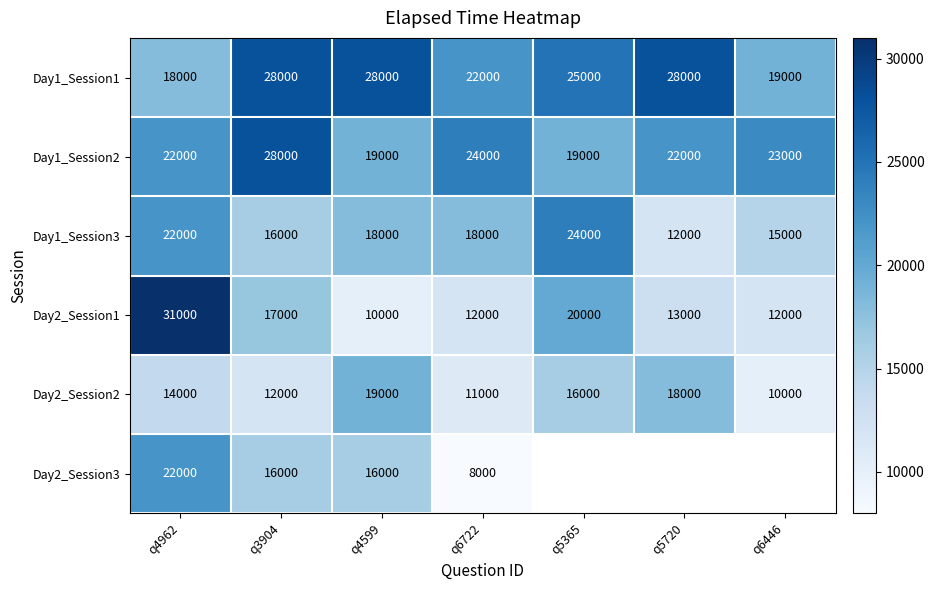

What is the difference between the maximum and minimum values in the Day2_Session2 series?

9000